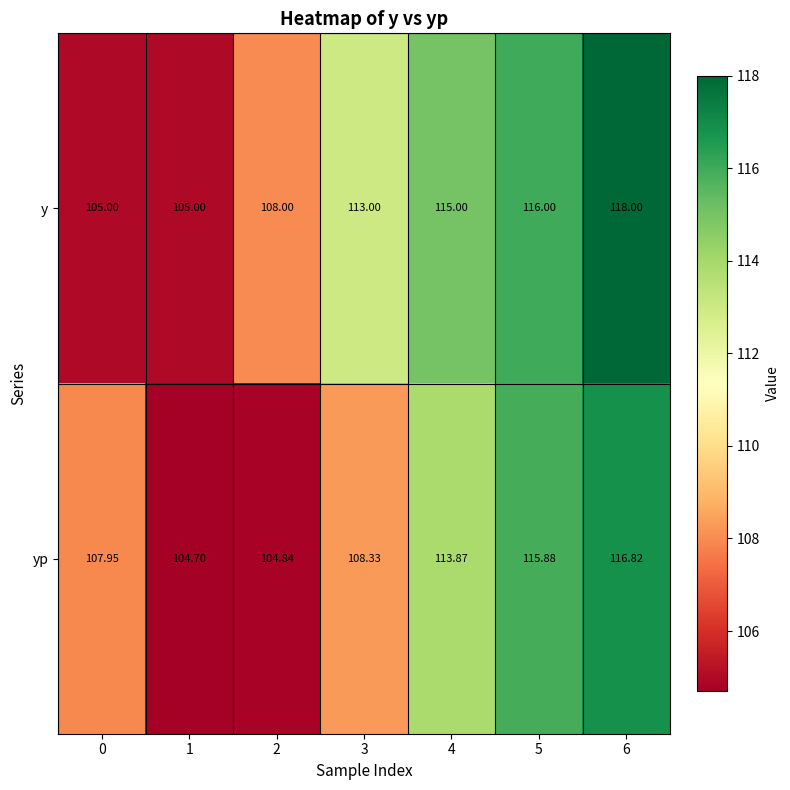

Which series has the largest total across all categories?

y